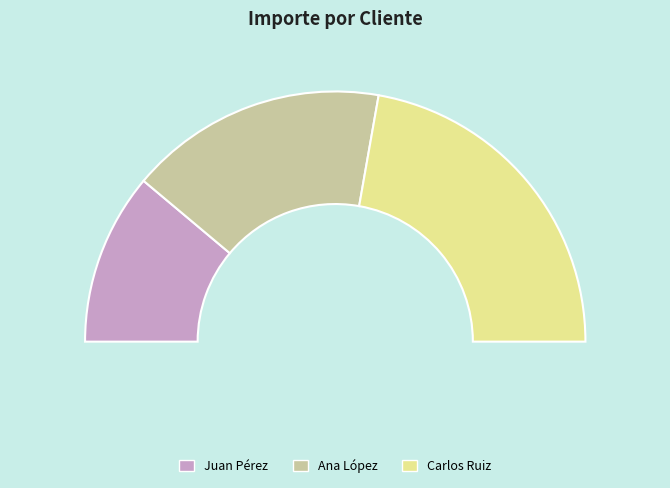

The Juan Pérez slice represents 22% of the pie. True or false?

True